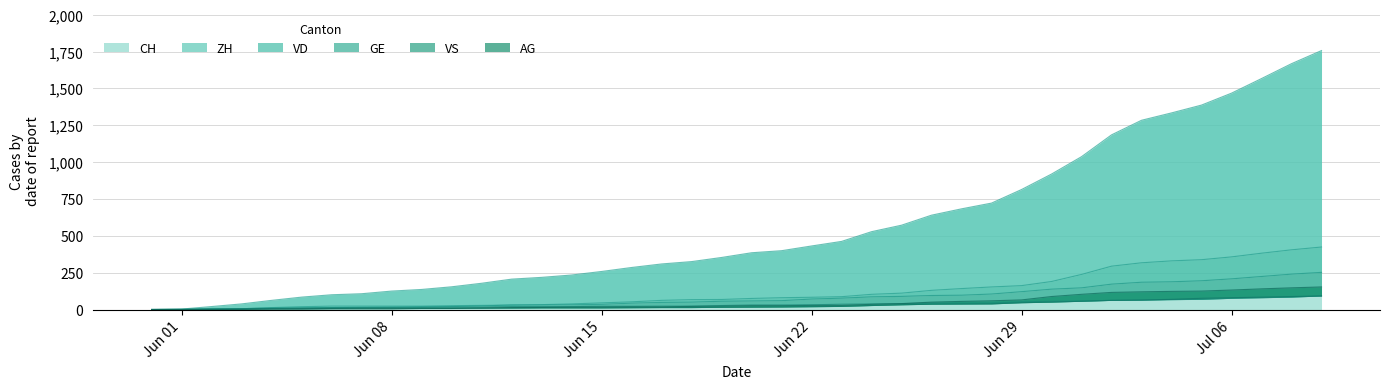

What is the value of the CH point at the 8th from the left?

107